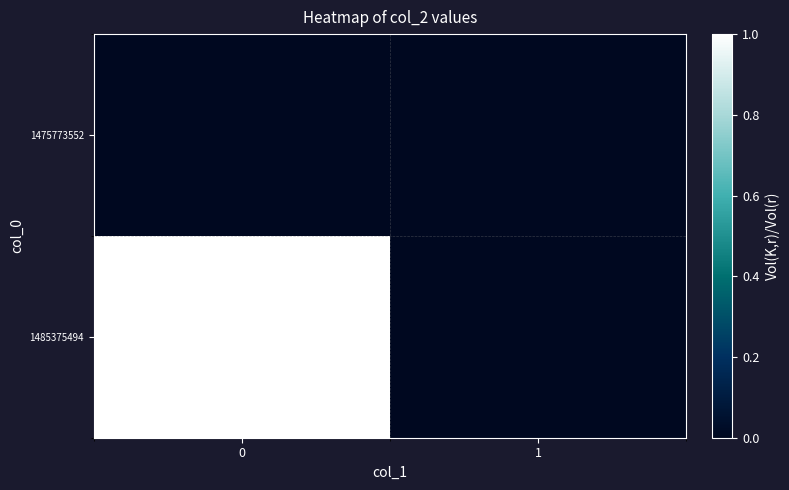

Rank the series by their maximum value, from lowest to highest.

1475773552, 1485375494